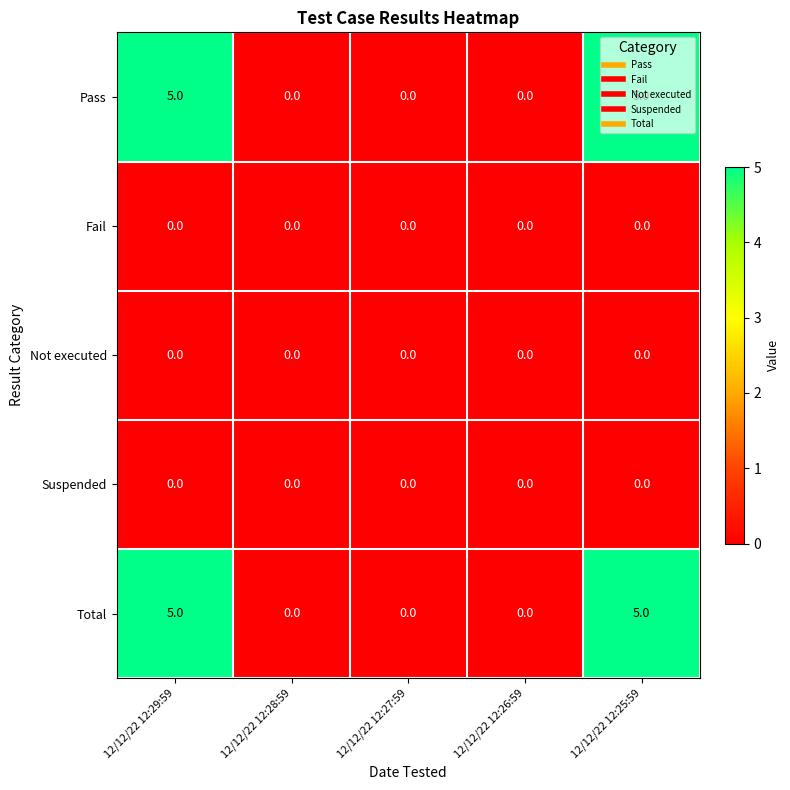

True or false: Pass has a value of 5 at 12/12/22 12:29:59.

True